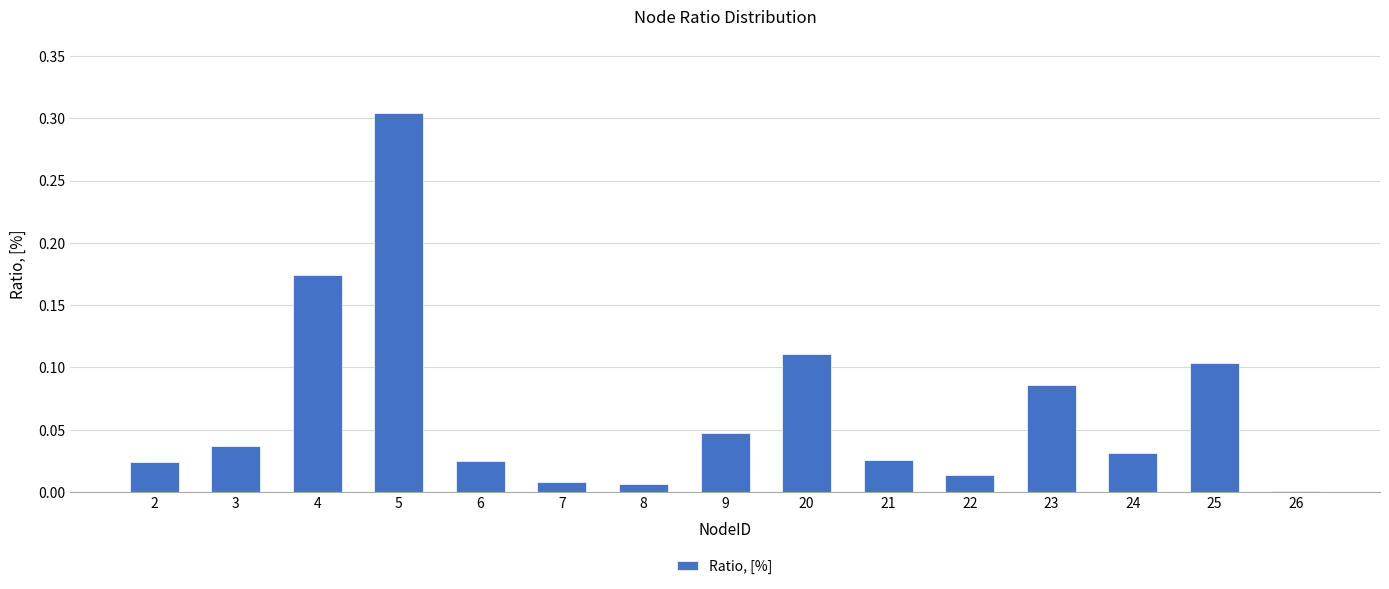

Between 23 and 2, which is larger?

23